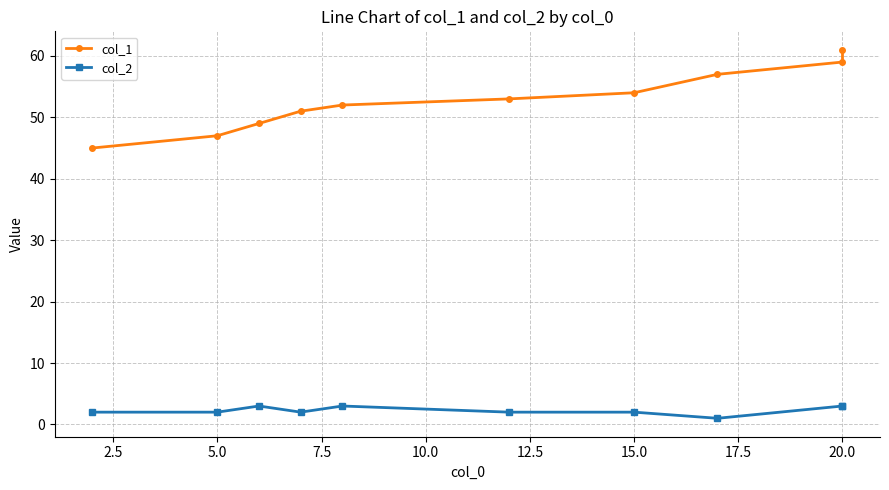

What are all the series names shown in the legend?

col_1, col_2